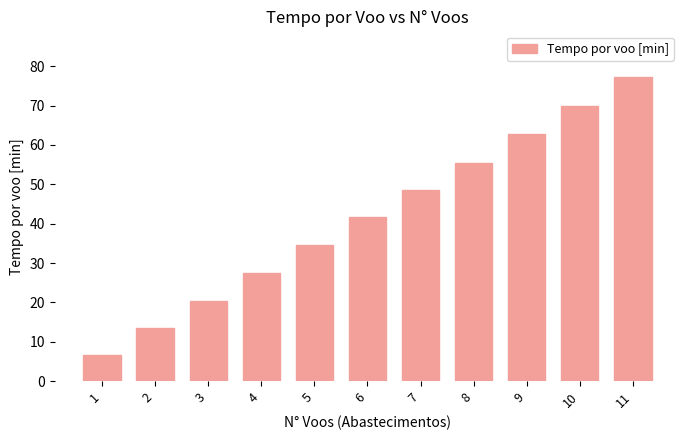

The chart shows a value of 77.3 at 11. True or false?

True